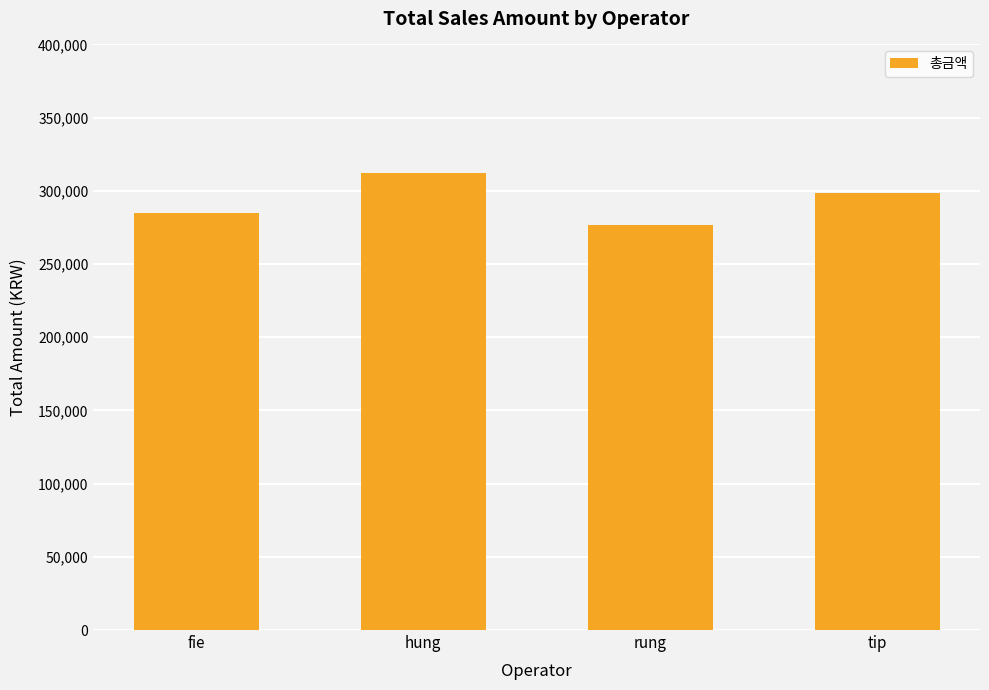

What is the label of the 2nd bar from the right?

rung